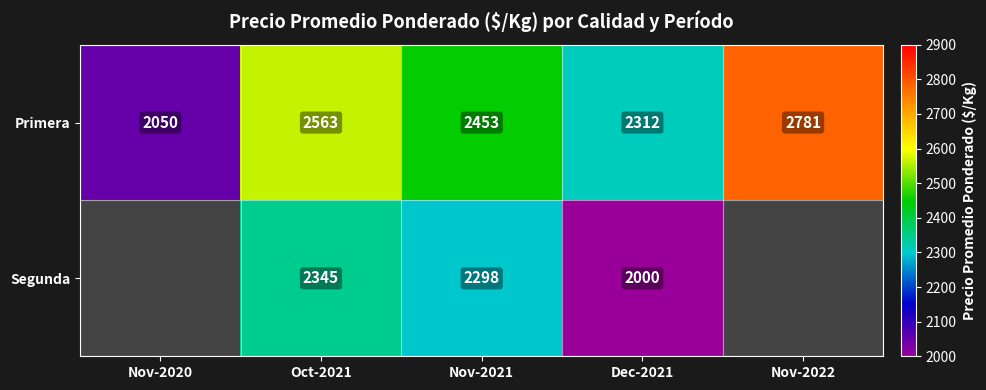

At how many categories does at least one series exceed 2139?

4